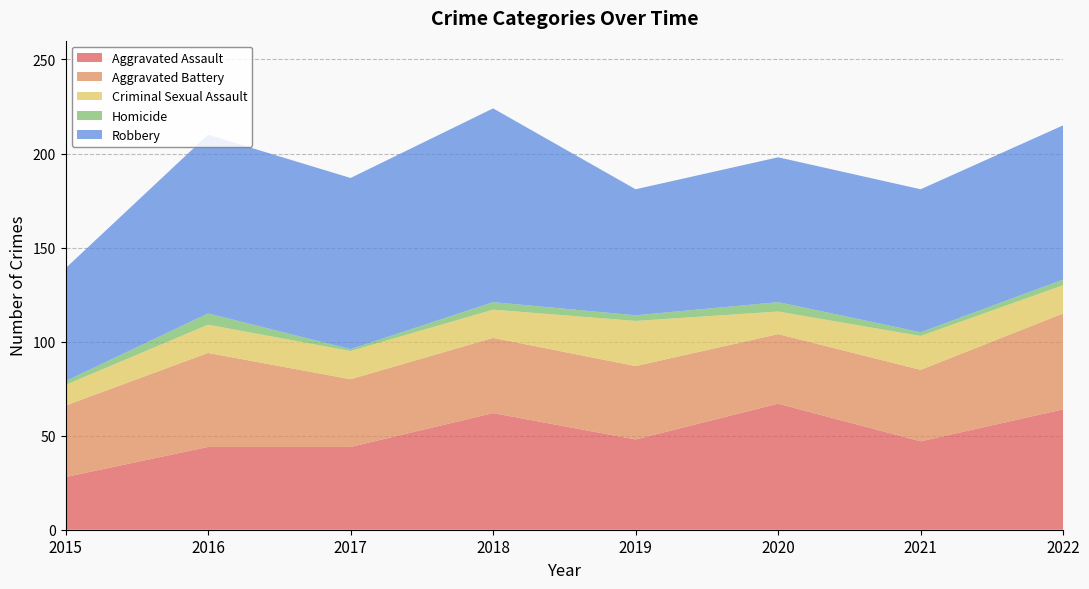

Reading left to right, extract all data points from this chart.

Aggravated Assault: 28	44	44	62	48	67	47	64
Aggravated Battery: 38	50	36	40	39	37	38	51
Criminal Sexual Assault: 11	15	15	15	24	12	18	15
Homicide: 2	6	1	4	3	5	2	3
Robbery: 60	95	91	103	67	77	76	82